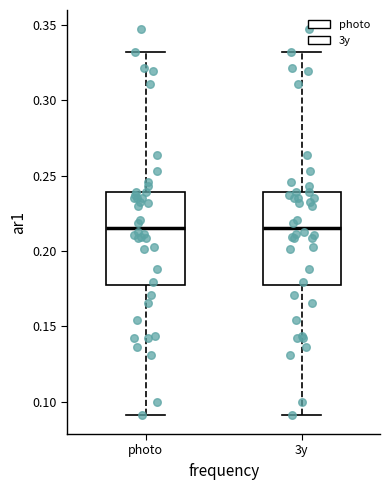

Reading left to right, read every box against the y-axis: the position of its median line, the range the box covers, and the ends of its whiskers. The values are not printed on the chart, so give them approximately, as read against the axis.

photo: median 0.215, box 0.175 to 0.240, whiskers 0.090 to 0.330
3y: median 0.215, box 0.175 to 0.240, whiskers 0.090 to 0.330